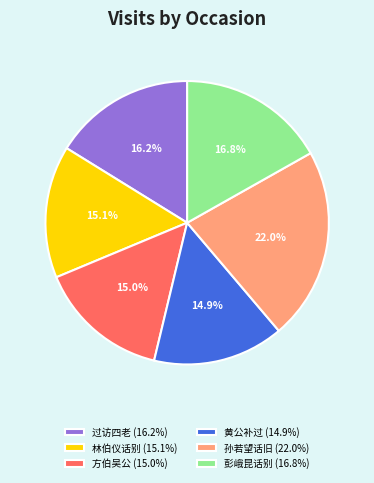

Does 方伯吴公 (15.0%) account for over 50% of the chart?

No